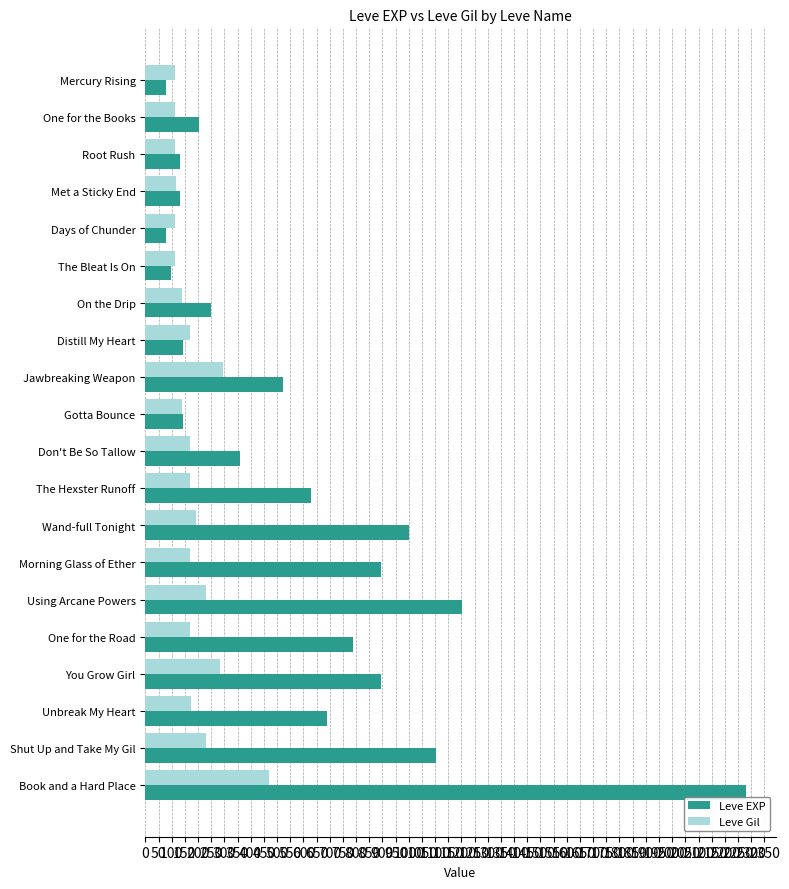

What is the average value of the Leve EXP series?

581